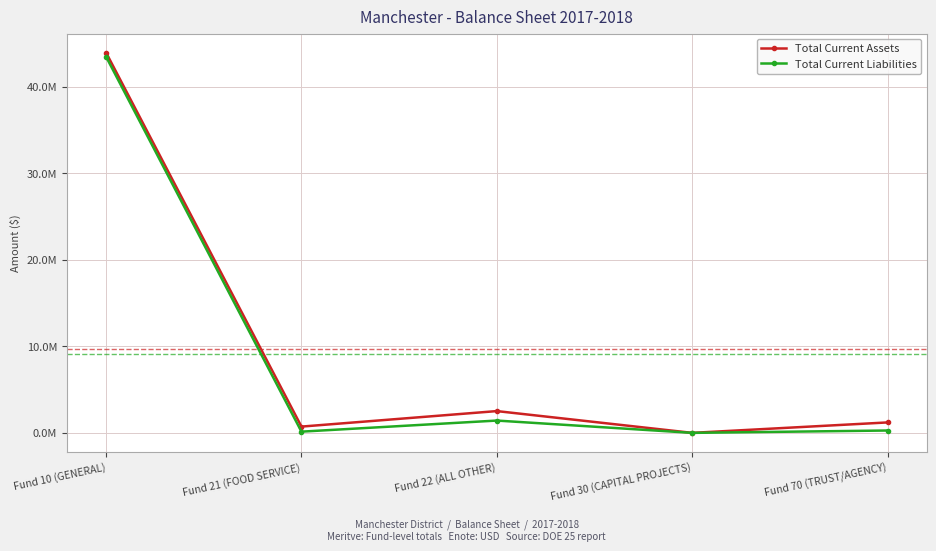

Which series changed the most between Fund 21 (FOOD SERVICE) and Fund 22 (ALL OTHER)?

Total Current Assets